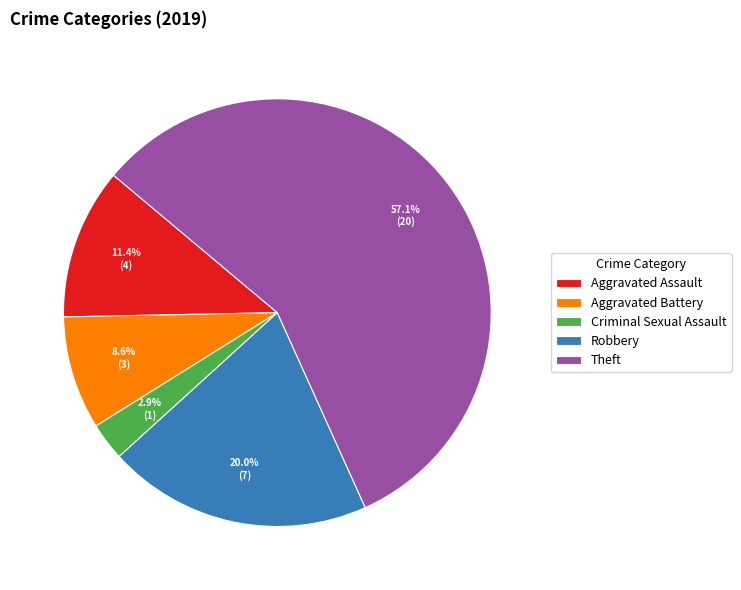

Is it true that Aggravated Battery is 9% of the pie?

True